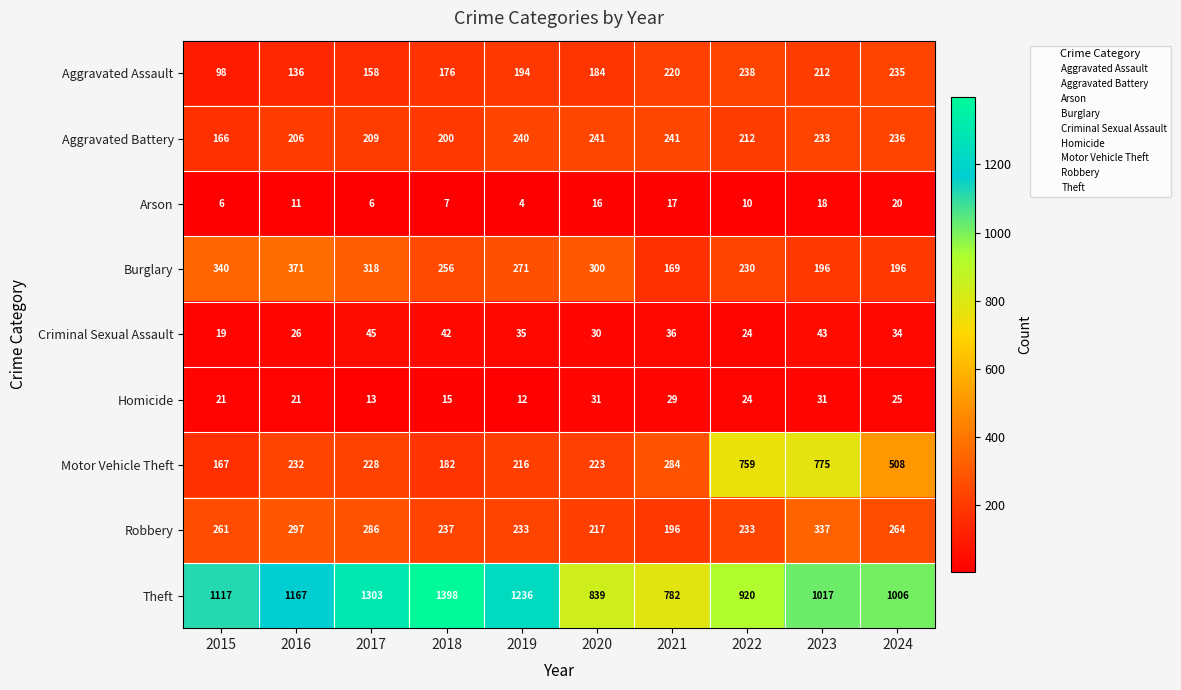

Which label corresponds to the largest value in the chart?

2018